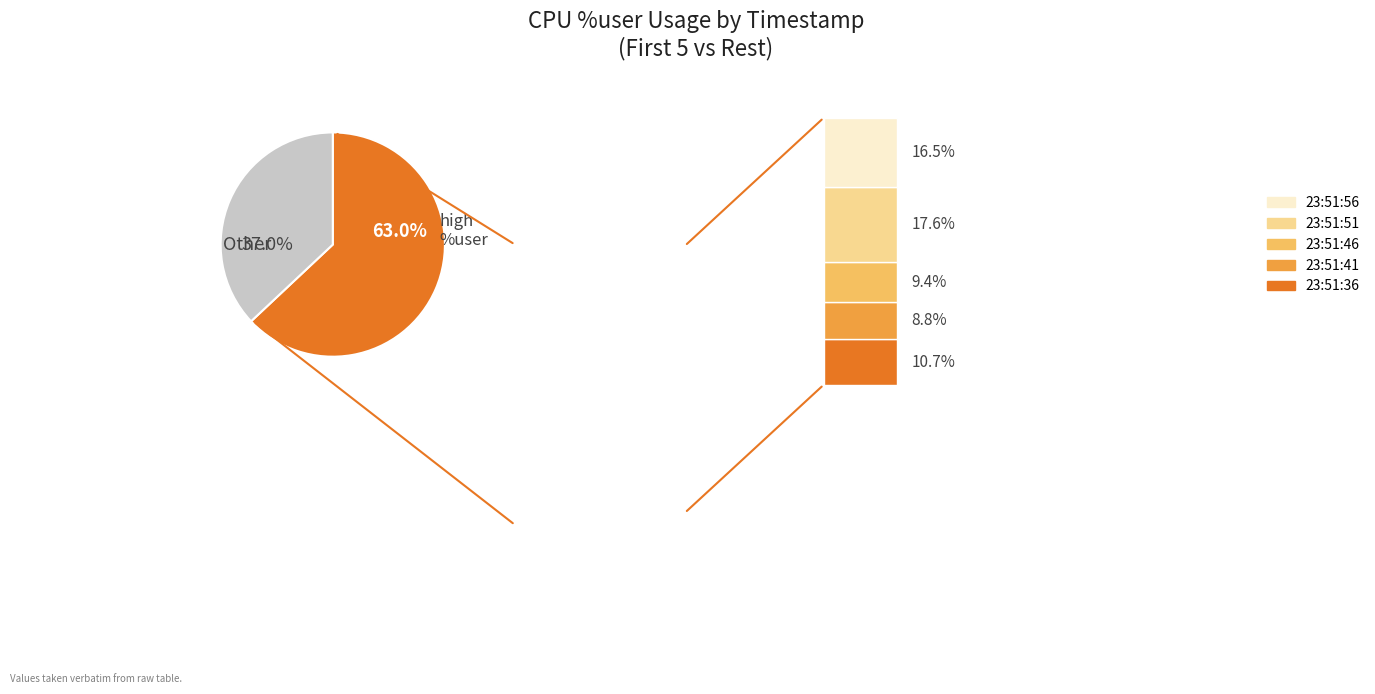

Which category has the biggest portion of the pie?

23:51:51